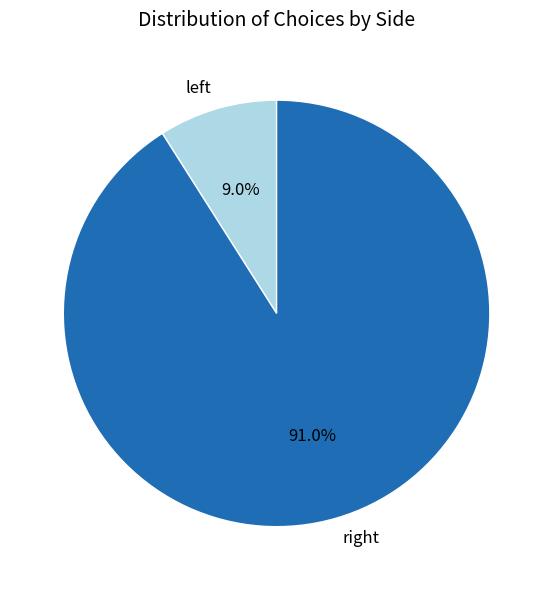

Which category accounts for the majority?

right